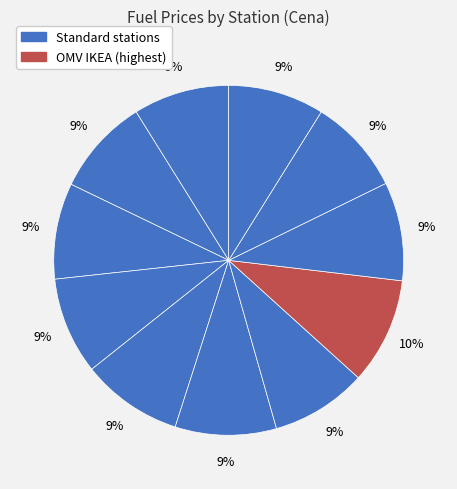

How many segments does this pie chart have?

11